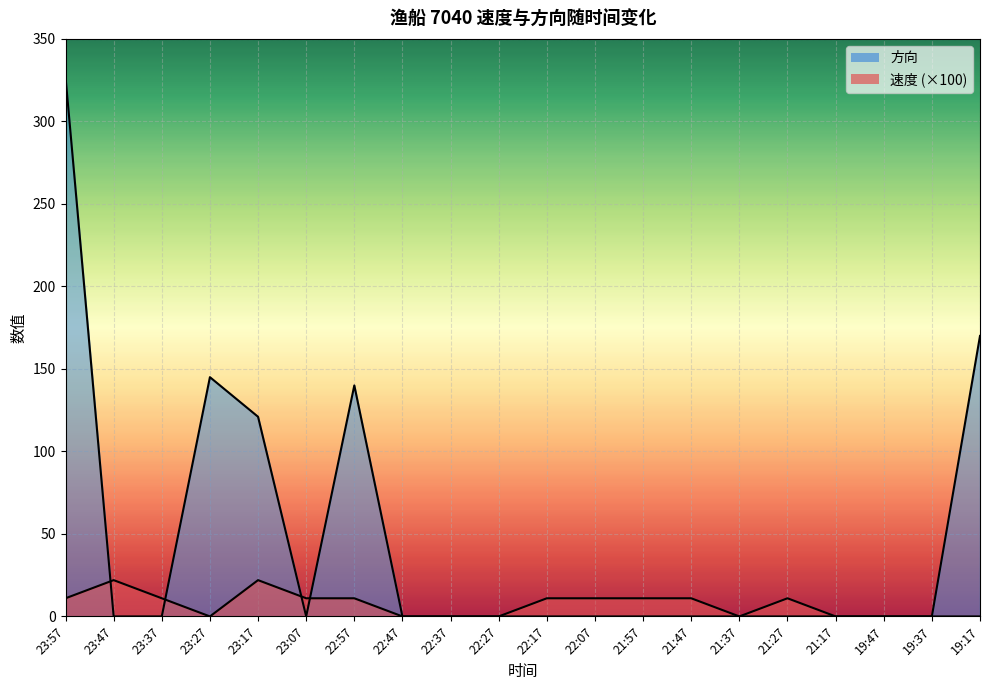

Does the chart display data point markers on the line(s)?

No